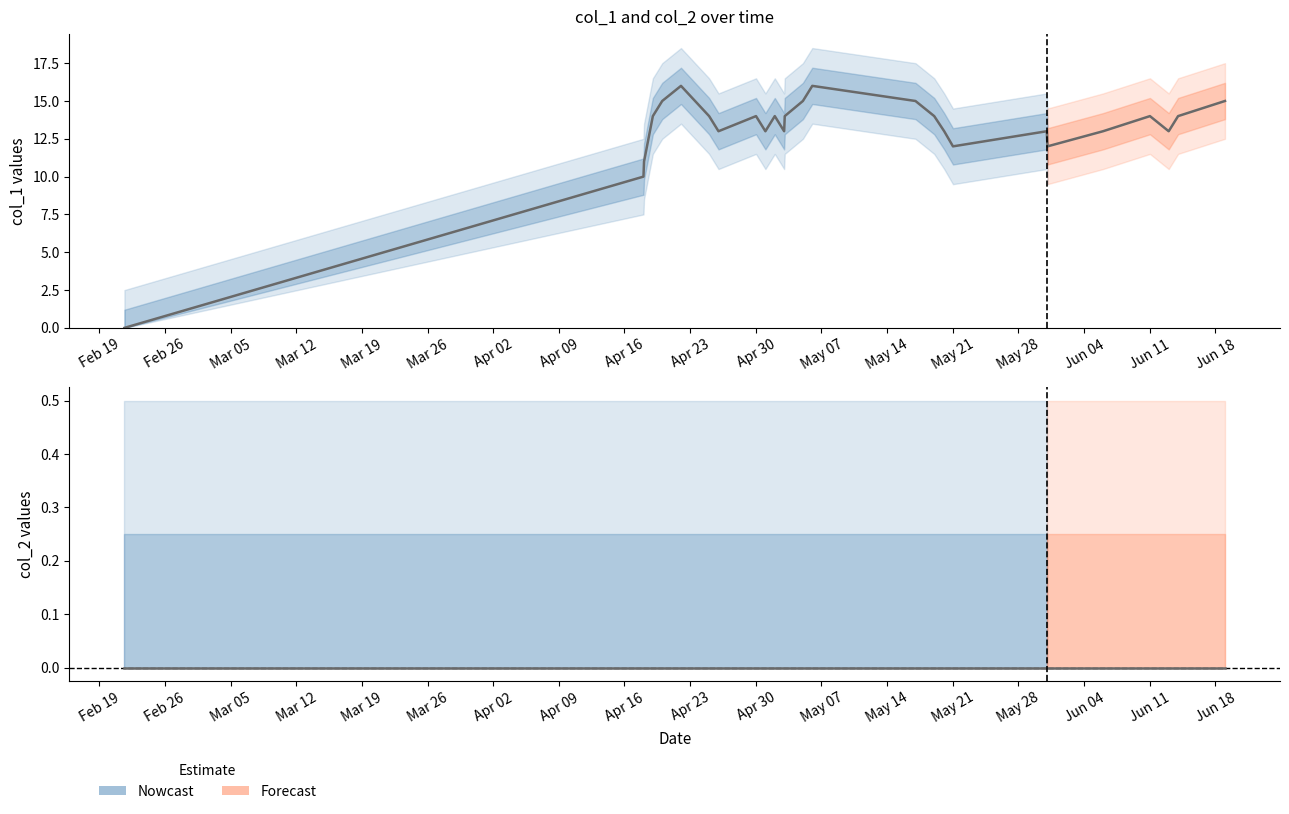

Count the number of data series in this chart.

2